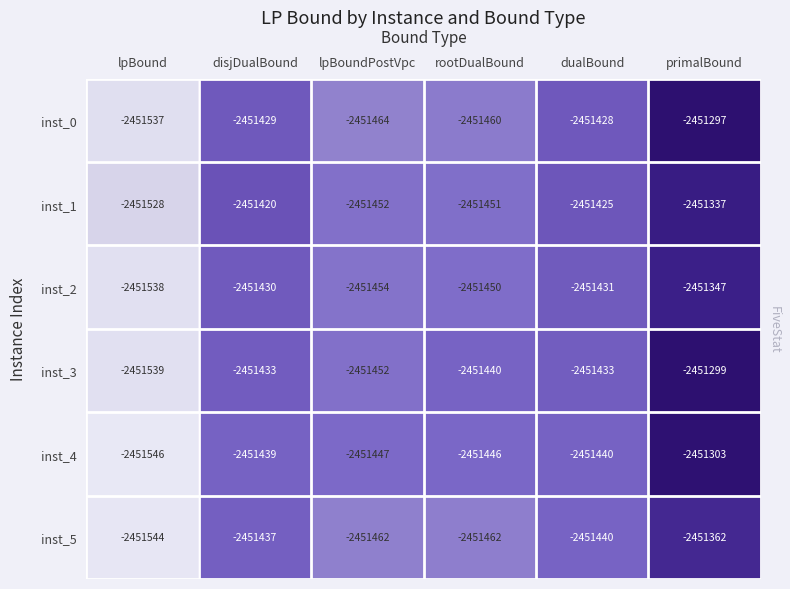

At rootDualBound, list the series in order from largest to smallest.

inst_3, inst_4, inst_2, inst_1, inst_0, inst_5